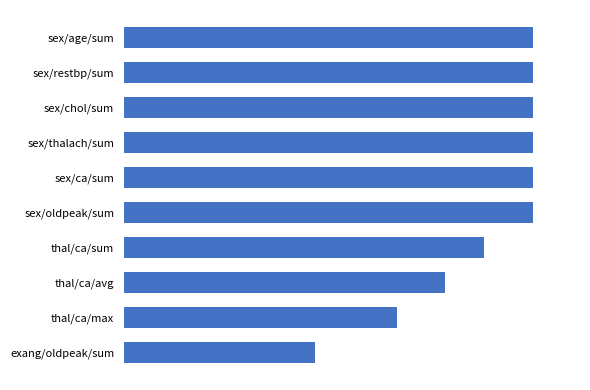

Does the chart contain any negative values?

No